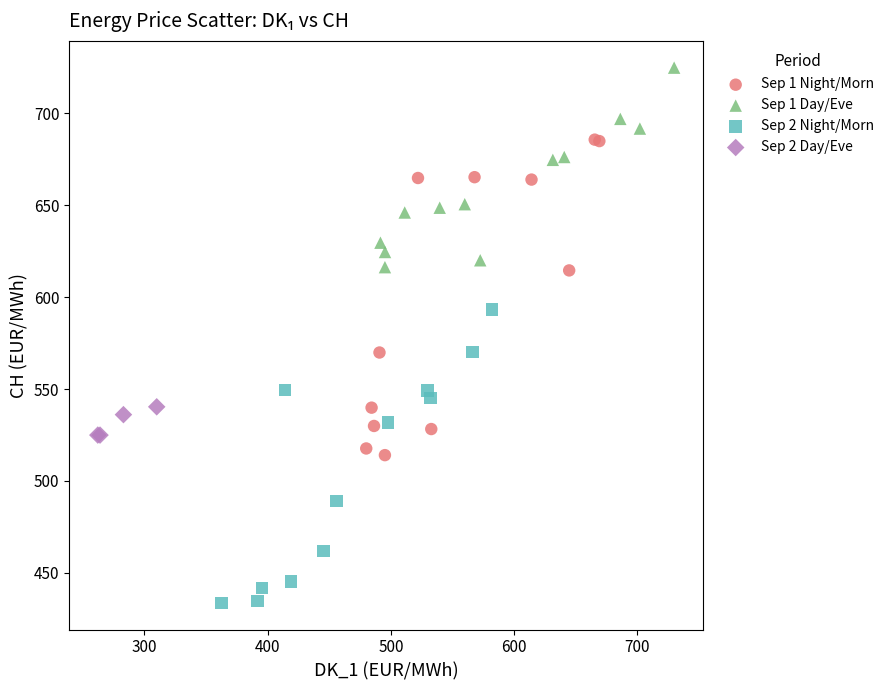

Which series reaches the maximum Y coordinate?

Sep 1 Day/Eve